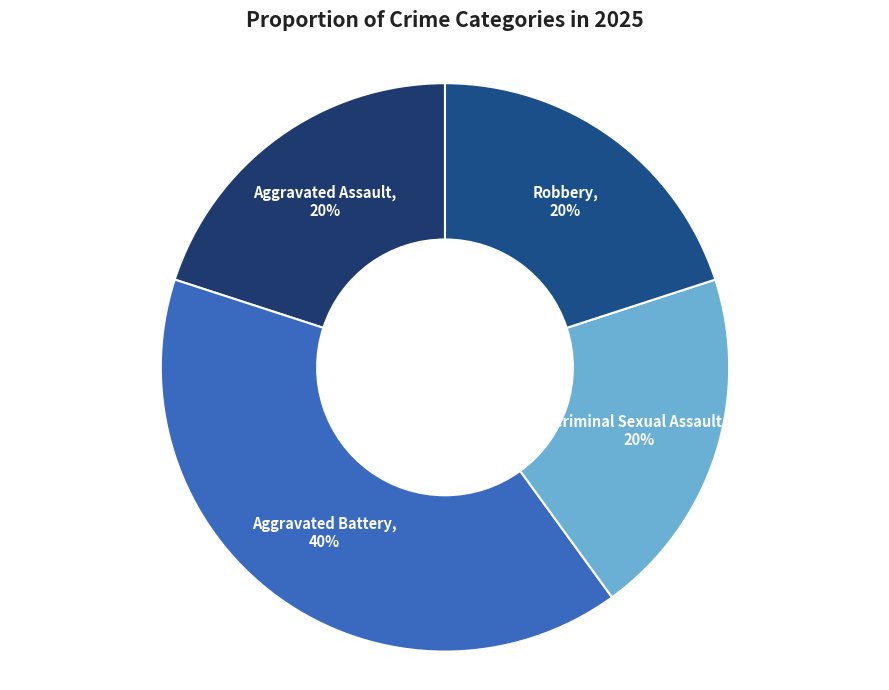

Is it true that Criminal Sexual Assault is 20% of the pie?

True